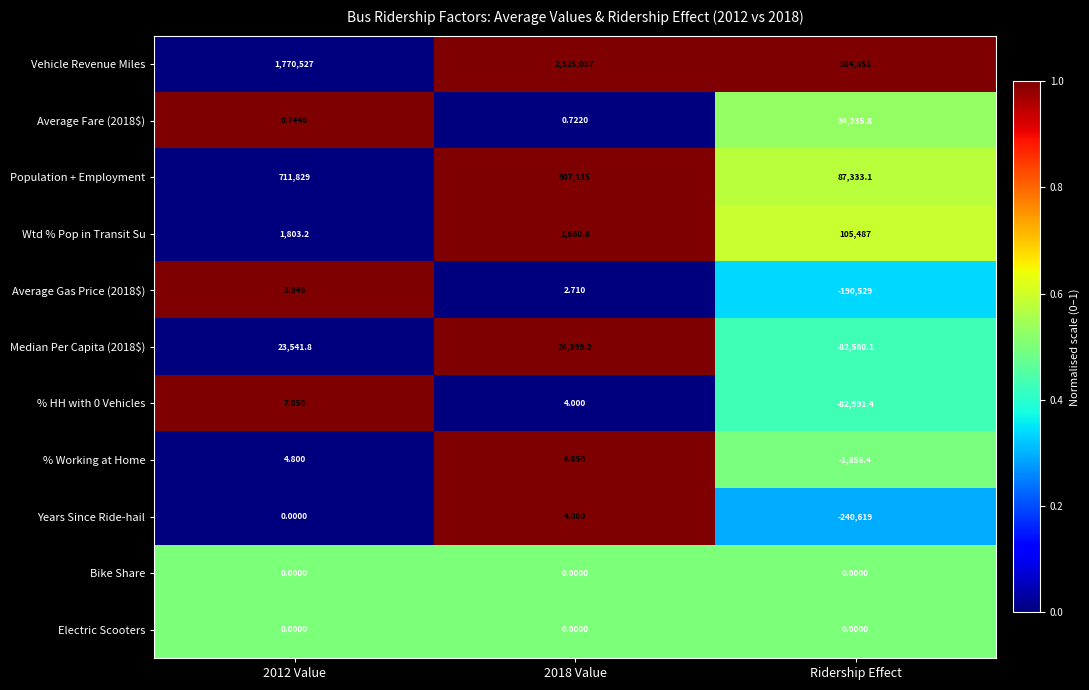

Is the value of Median Per Capita (2018$) at 2012 Value greater than the value of Bike Share at Ridership Effect?

Yes